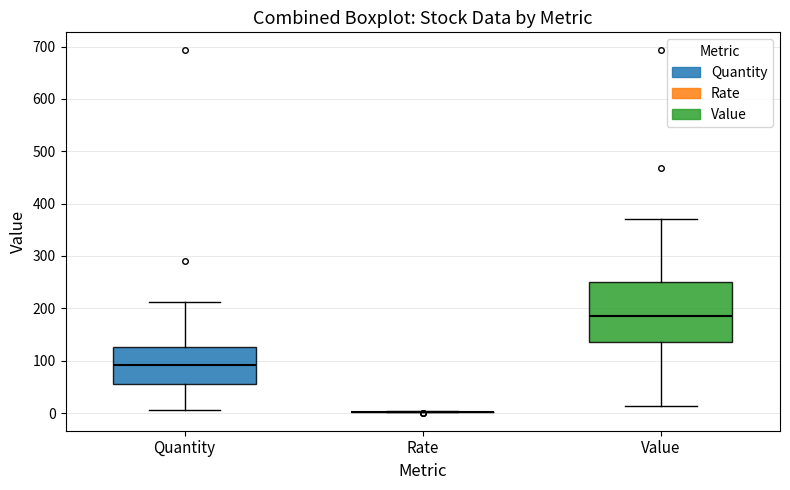

Where does the lower whisker of the box for Value end on the y-axis? The values are not printed on the chart, so give them approximately, as read against the axis.

10